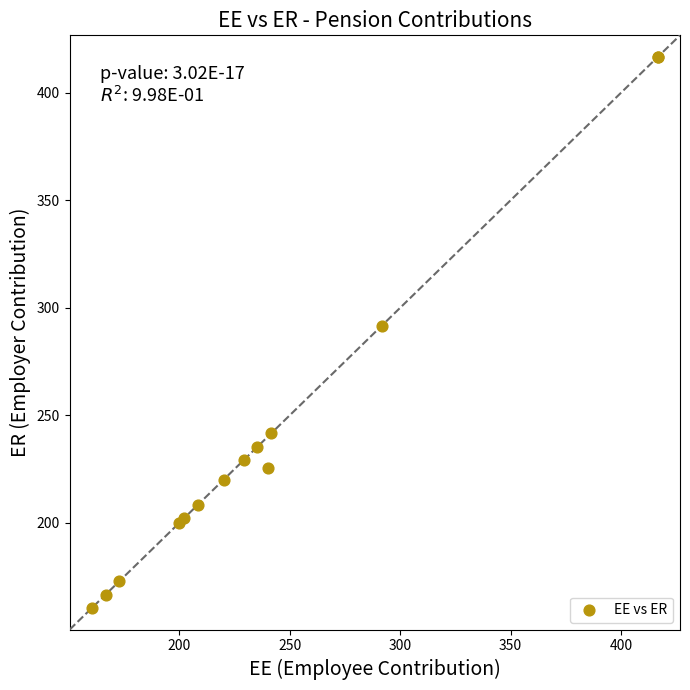

What Y value in the scatter plot is closest to 288?

291.7